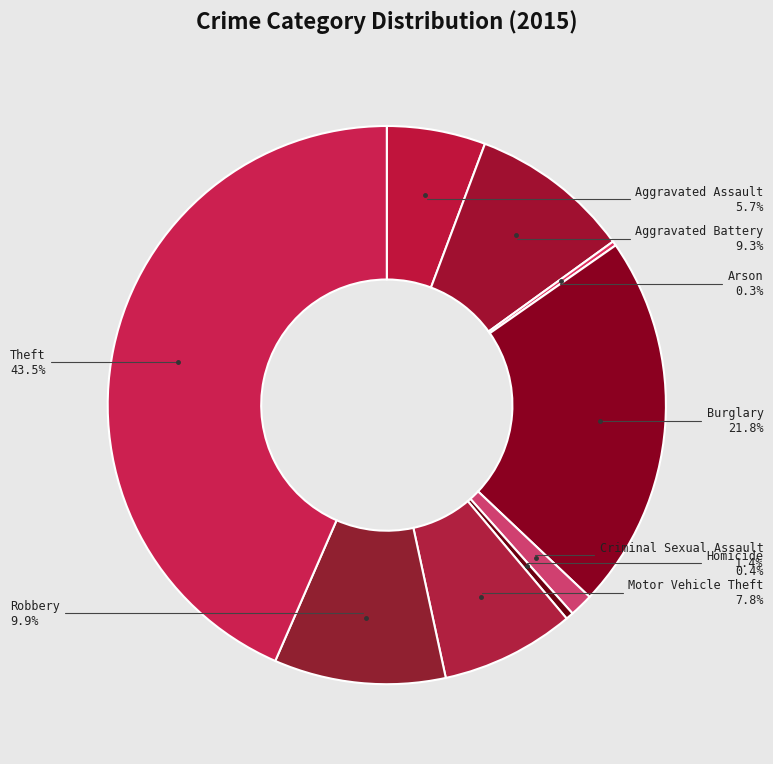

What percentage do Criminal Sexual Assault and Aggravated Battery together represent?

10.7%